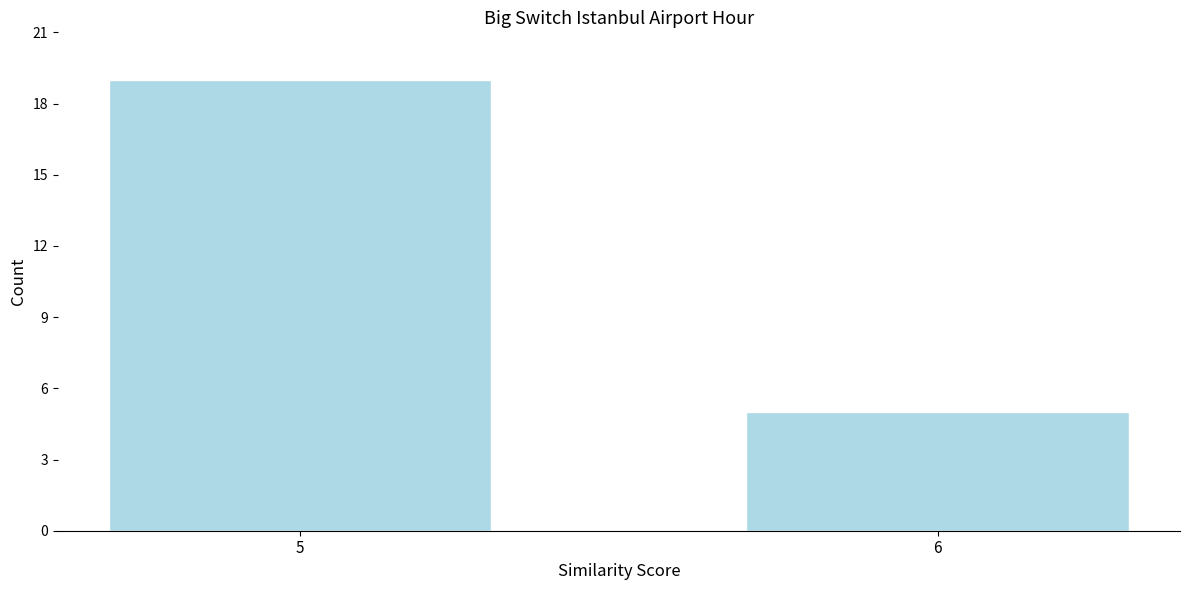

Reading left to right, what are all the values shown in this chart?

5=19	6=5